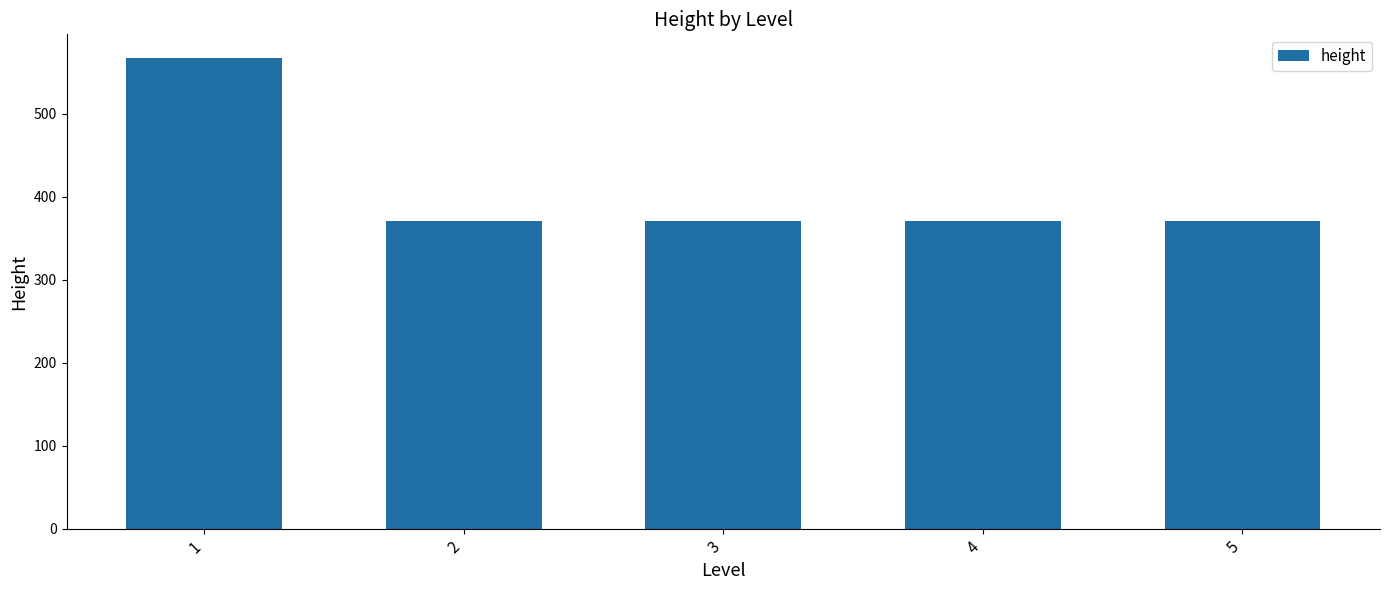

What is the greatest value displayed?

567